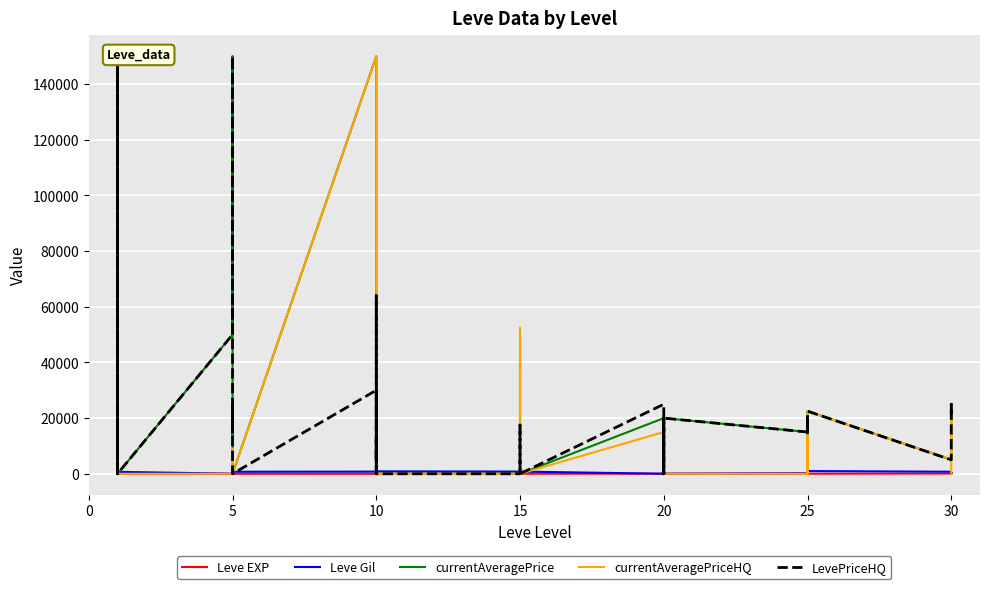

How many interior local valleys does the Leve EXP series have?

9